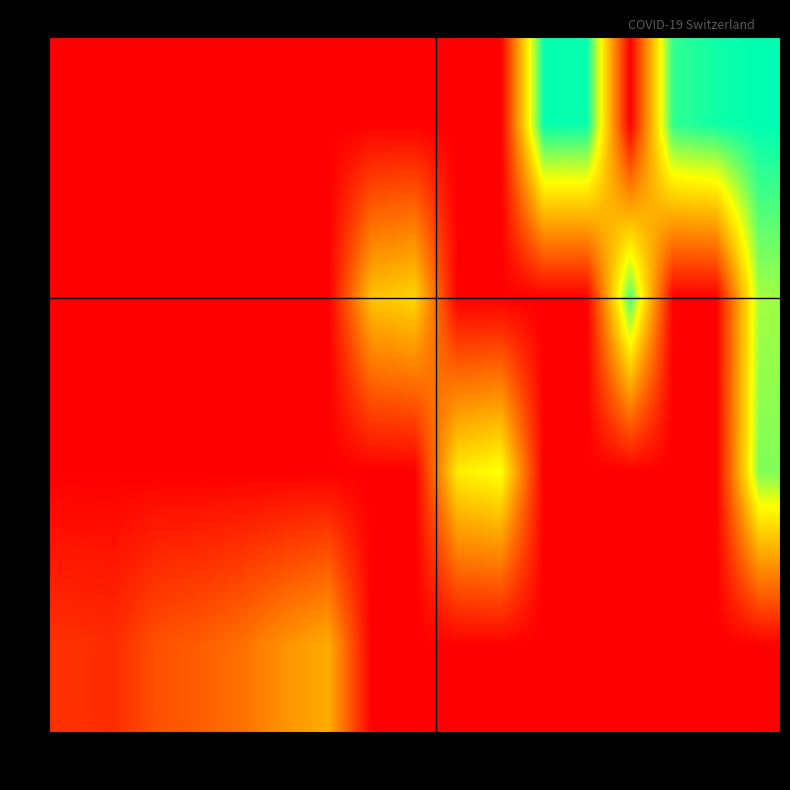

List the series in order of their peak value, lowest first.

0, 2, 3, 5